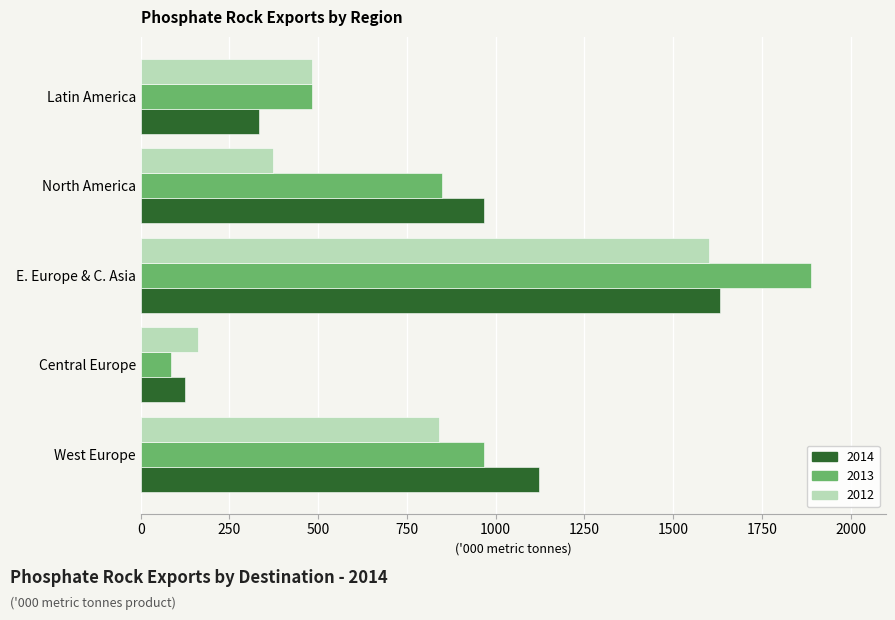

List the labels in order of 2012 value, smallest first.

Central Europe, North America, Latin America, West Europe, E. Europe & C. Asia